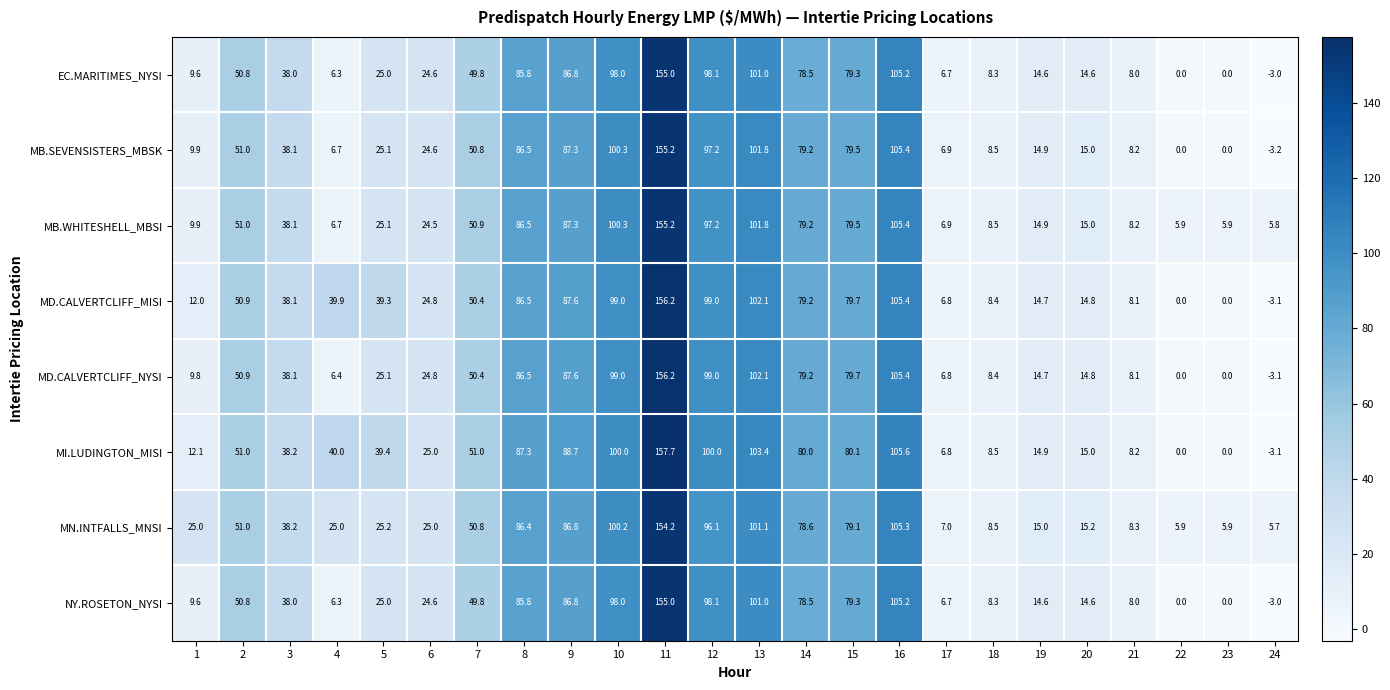

Is it true that MN.INTFALLS_MNSI equals 2.4 at 23?

False